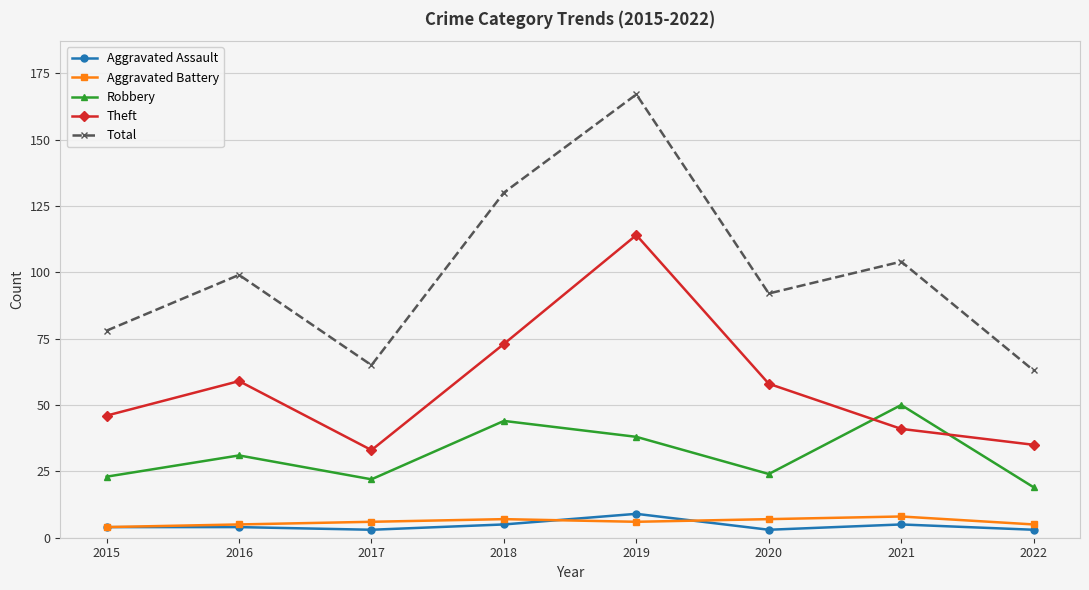

Which series has the largest total across all categories?

Total